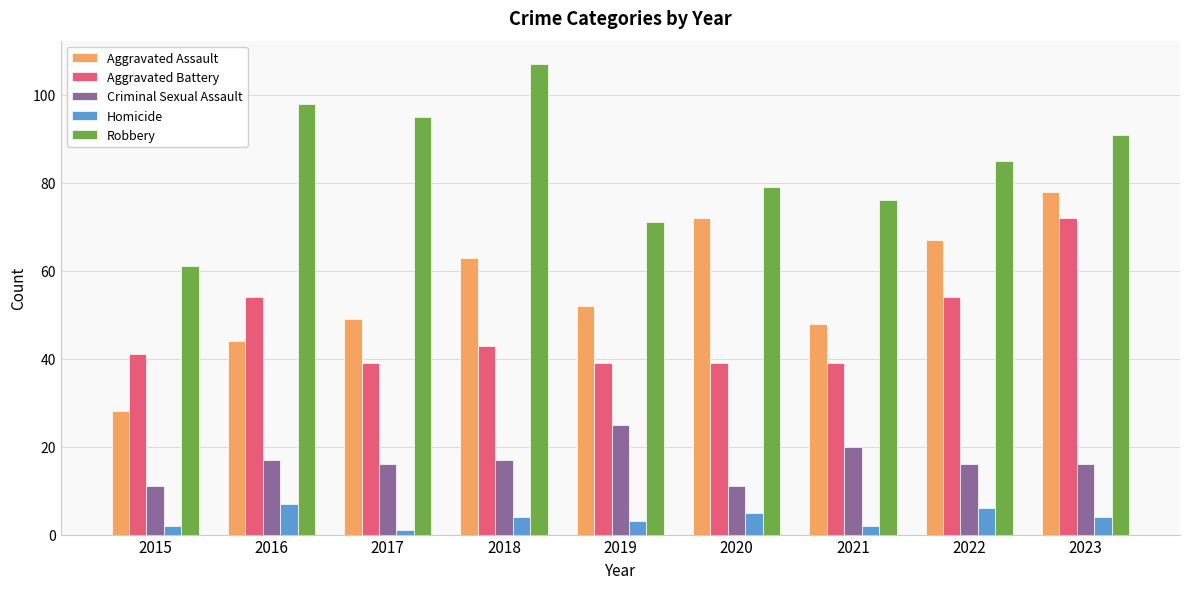

What is the difference between the maximum and second lowest values in the Aggravated Assault series?

34